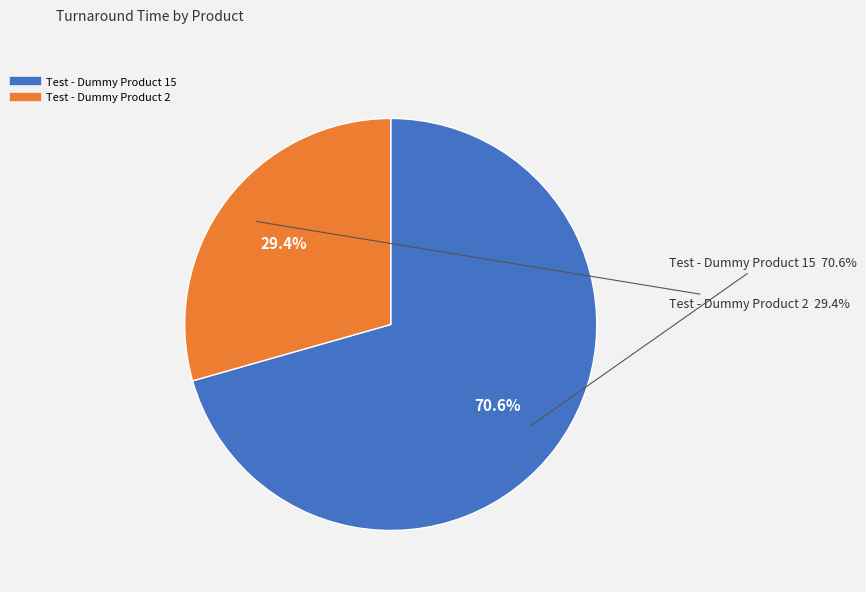

How many slices are in this pie chart?

2